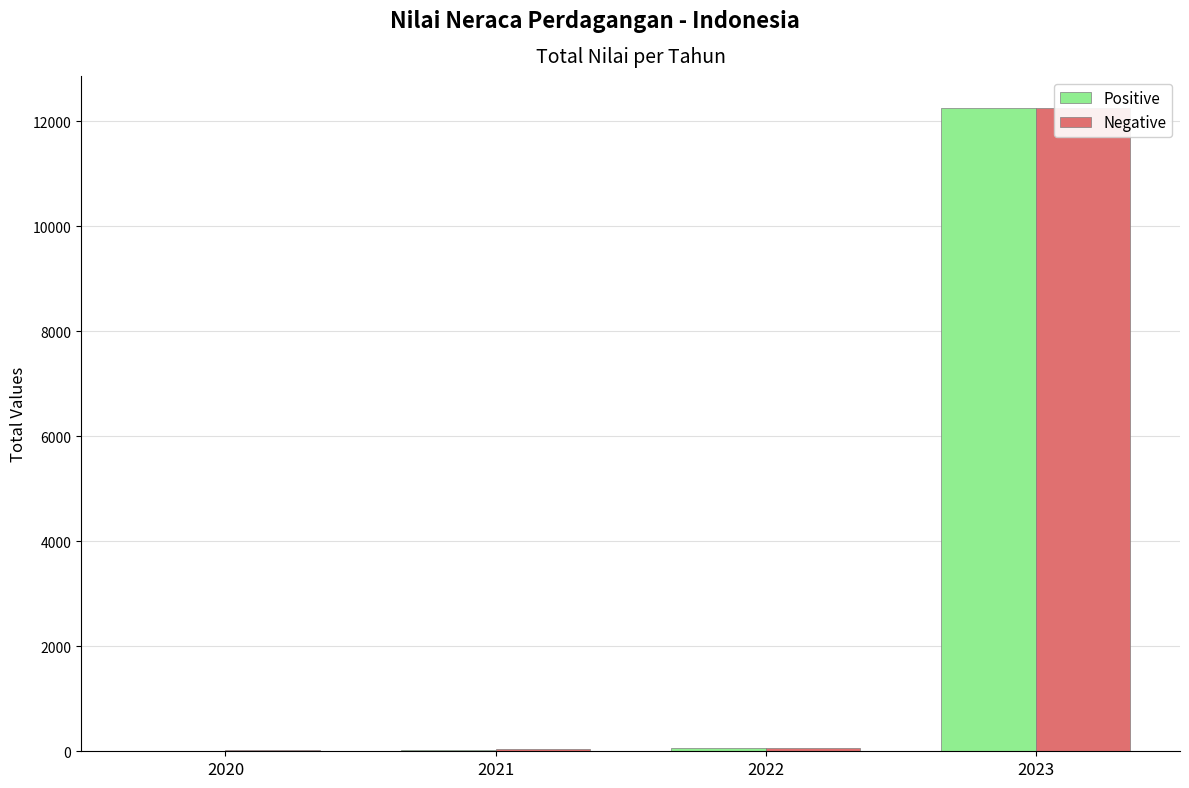

What is the average value of the Positive series?

3088.0